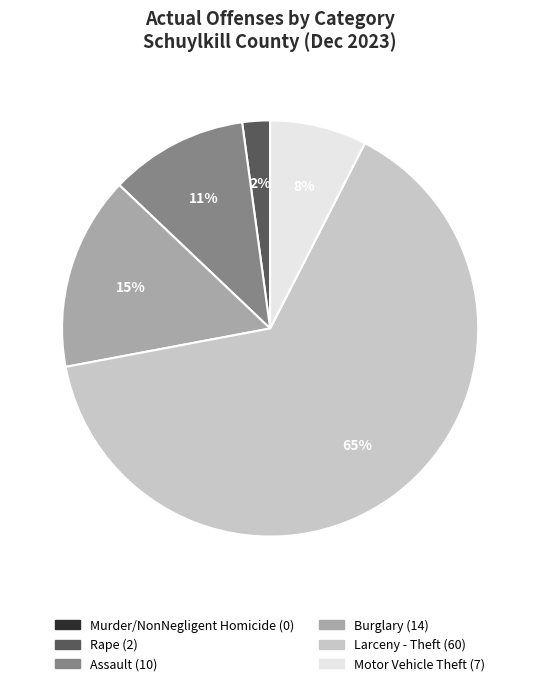

To the nearest percent, what is the average slice percentage?

17%